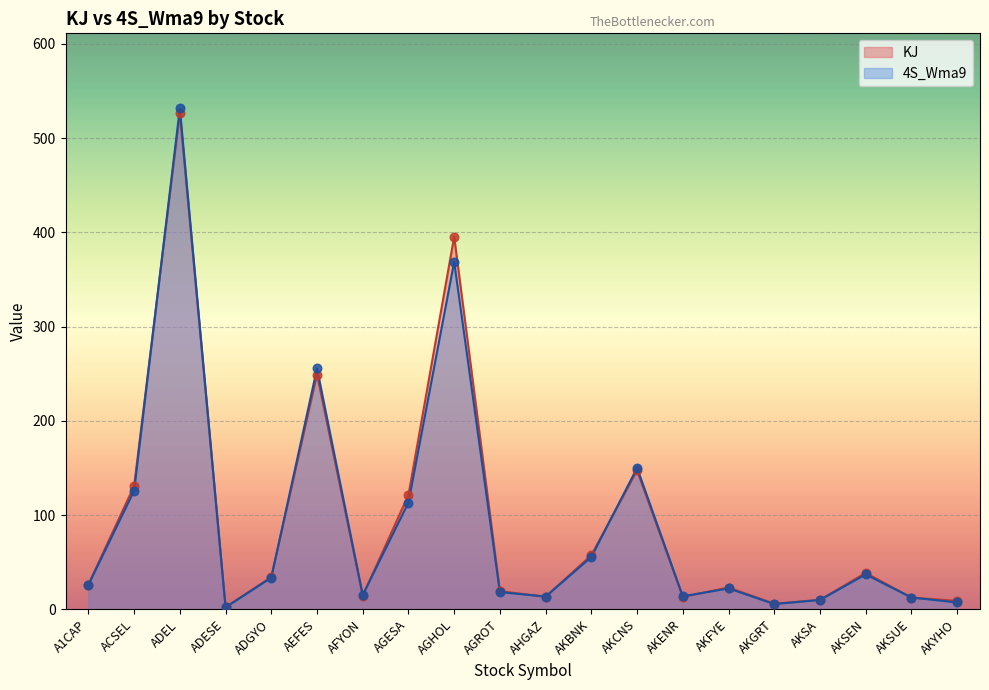

Is the value of 4S_Wma9 at AKBNK greater than the value of KJ at ADEL?

No